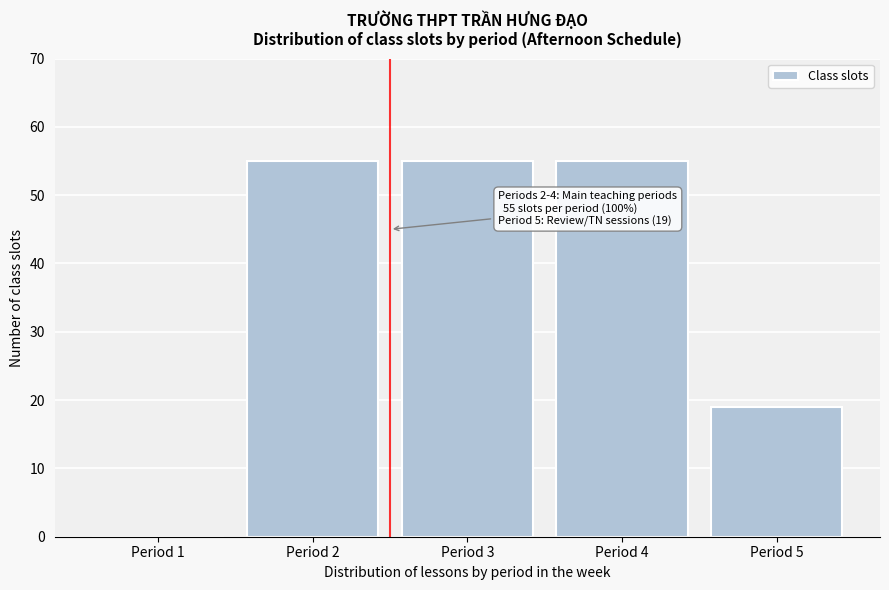

Reading right to left, what are all the values shown in this chart?

Period 5=19	Period 4=55	Period 3=55	Period 2=55	Period 1=0